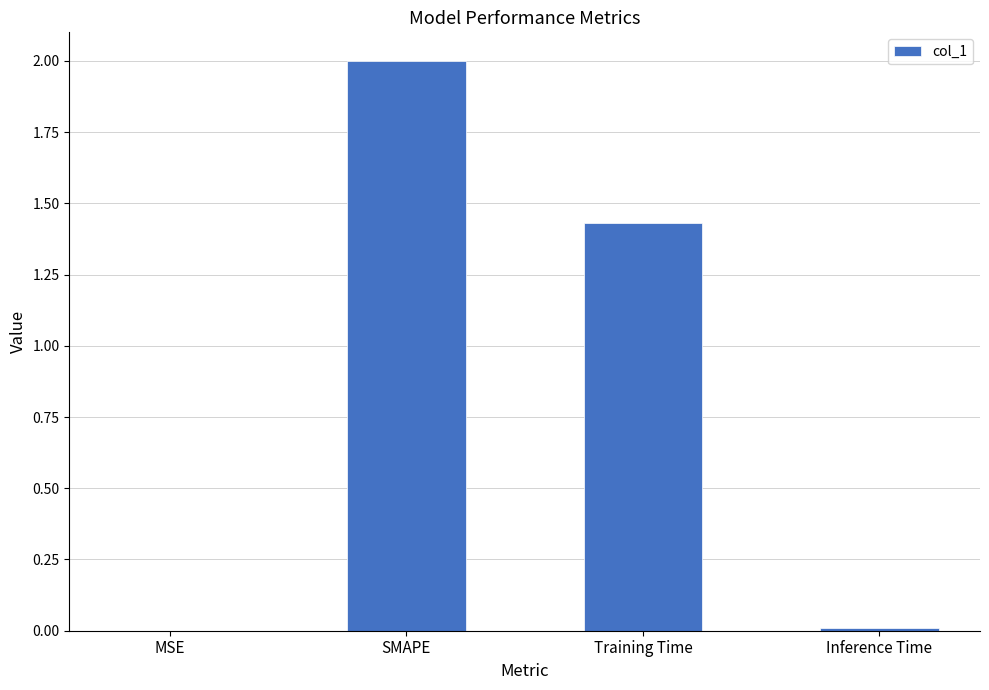

Is it true that the value at SMAPE is 2.0?

True